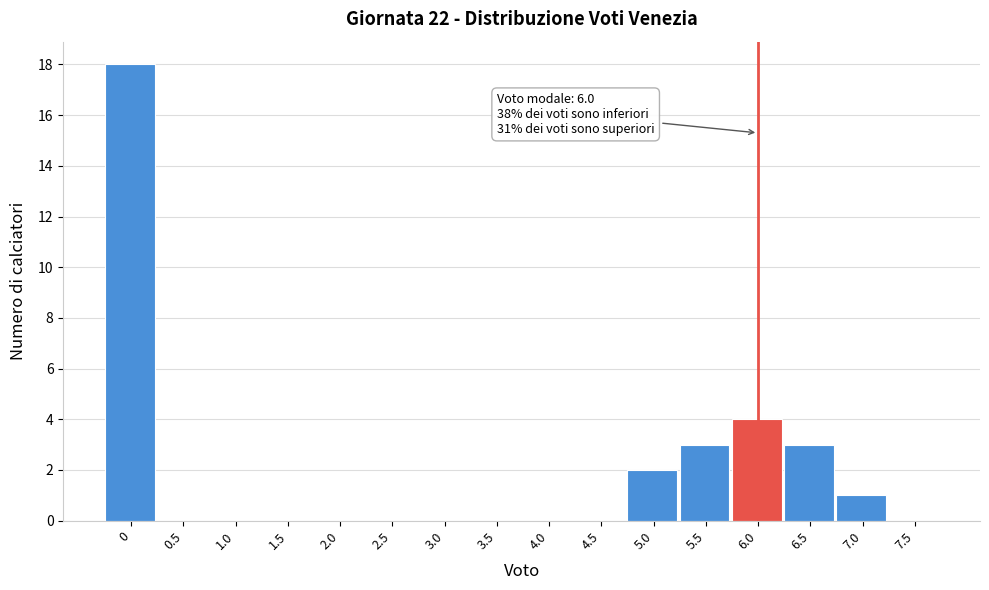

Reading left to right, list all the values displayed in this chart.

0=18	0.5=0	1.0=0	1.5=0	2.0=0	2.5=0	3.0=0	3.5=0	4.0=0	4.5=0	5.0=2	5.5=3	6.0=4	6.5=3	7.0=1	7.5=0